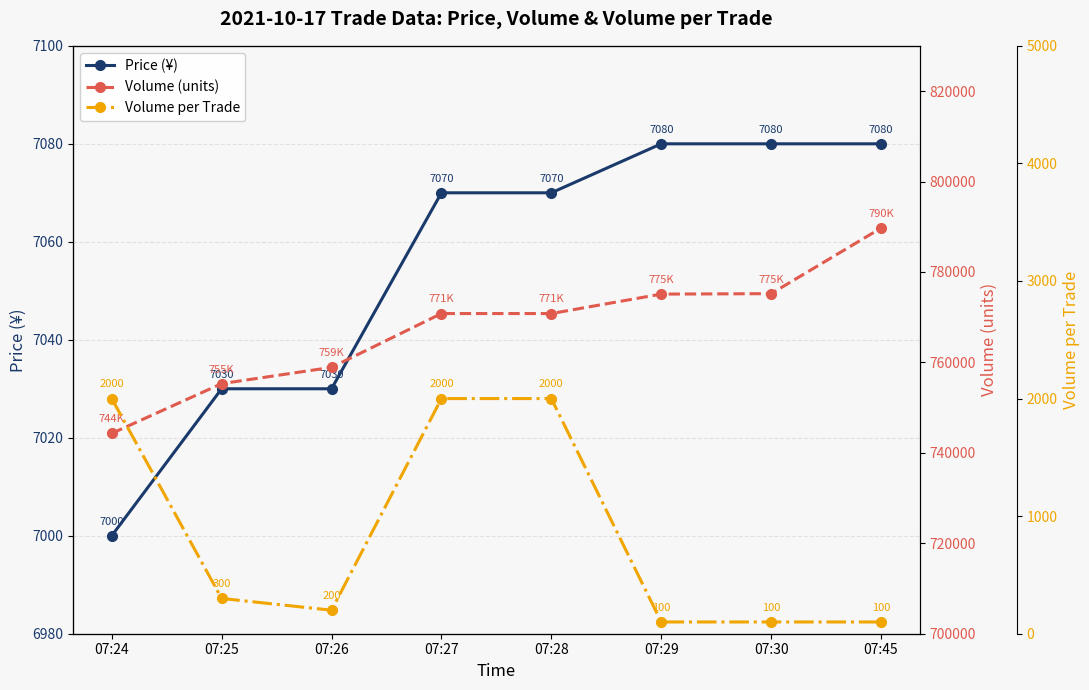

What is the minimum value for Volume per Trade?

100